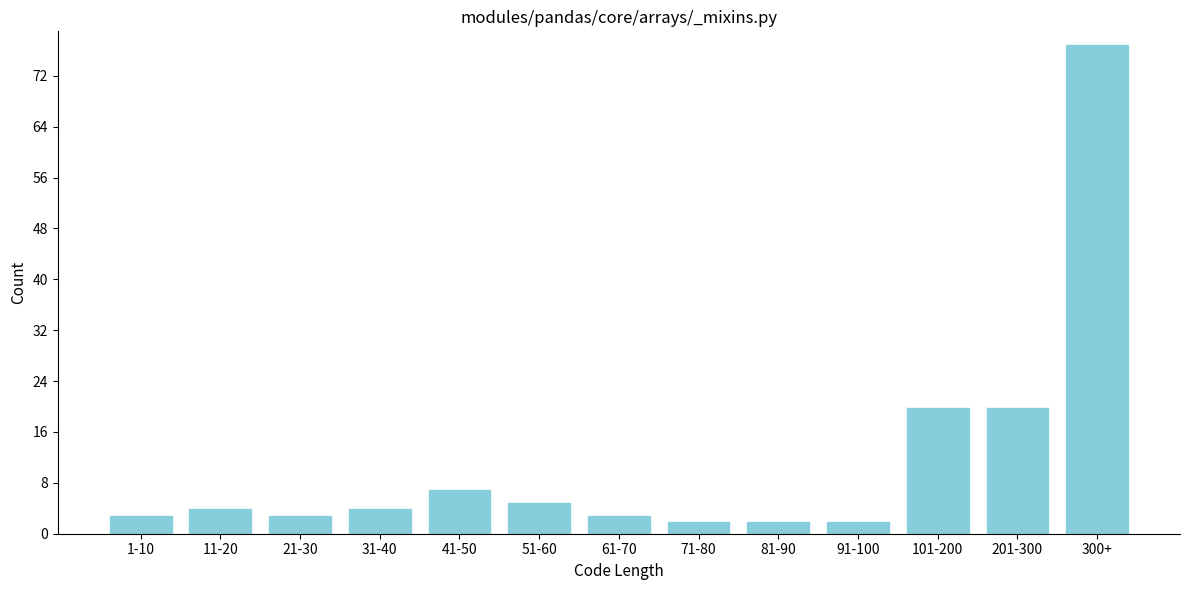

Reading right to left, list all the values displayed in this chart.

77	20	20	2	2	2	3	5	7	4	3	4	3